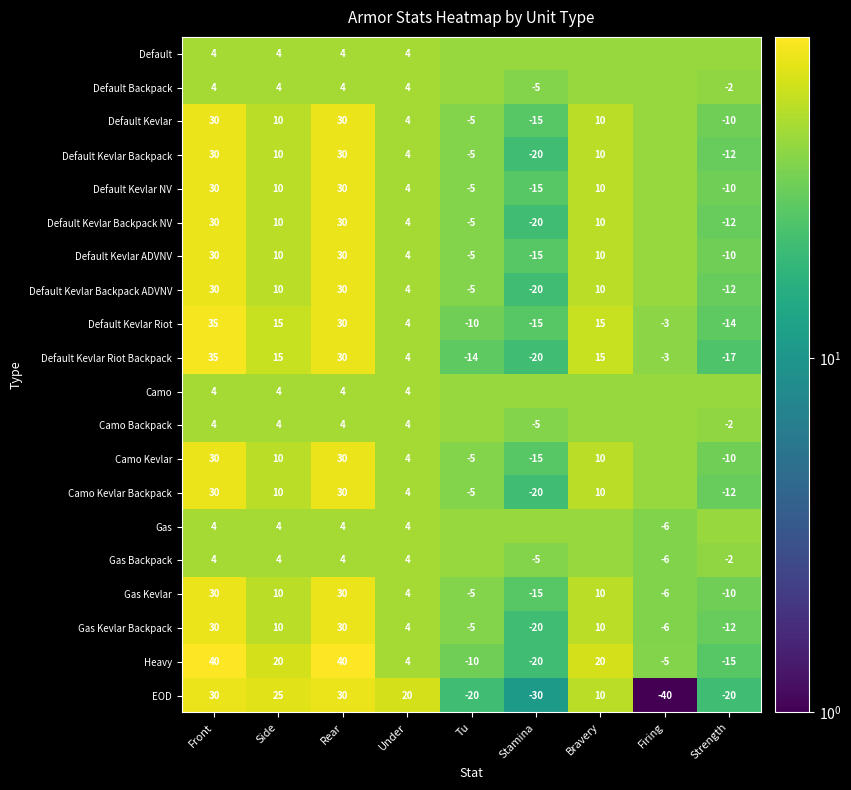

What is the maximum value for Gas Kevlar?

30